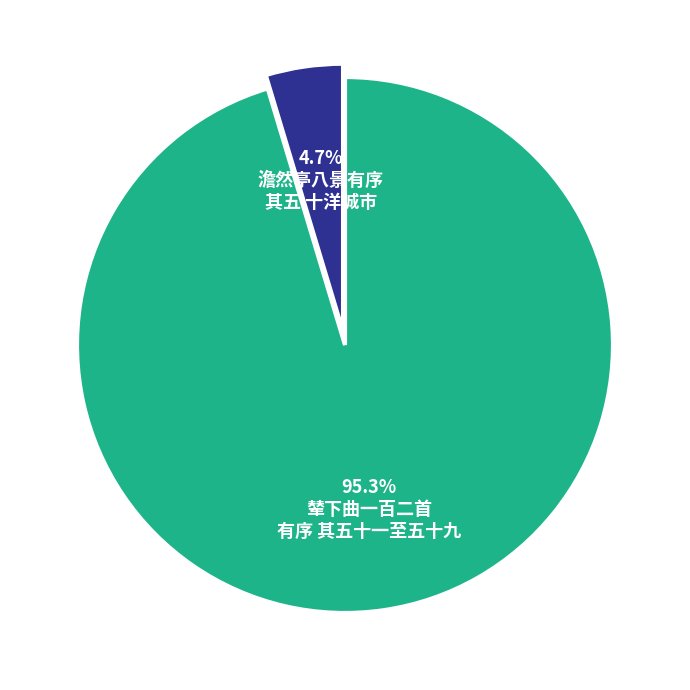

Is there a majority slice in this chart?

Yes